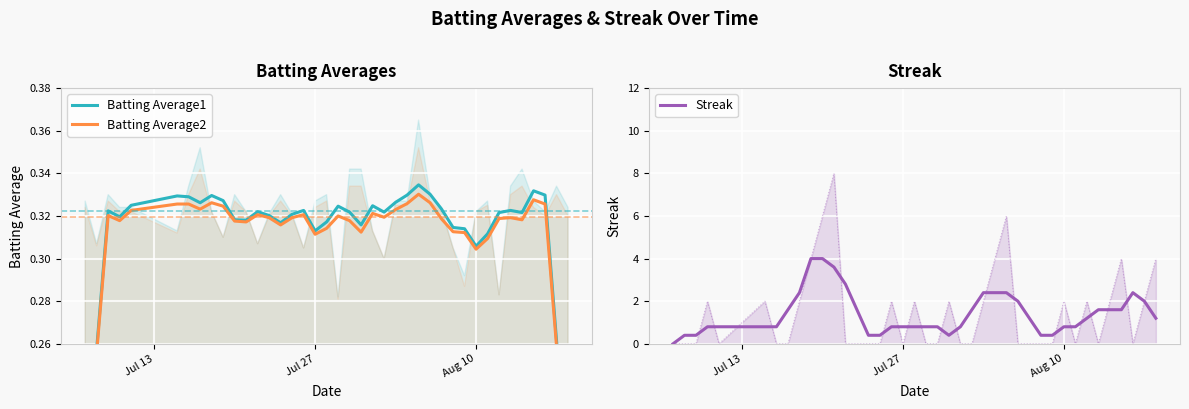

True or false: Streak has more than 0 interior local peaks.

True